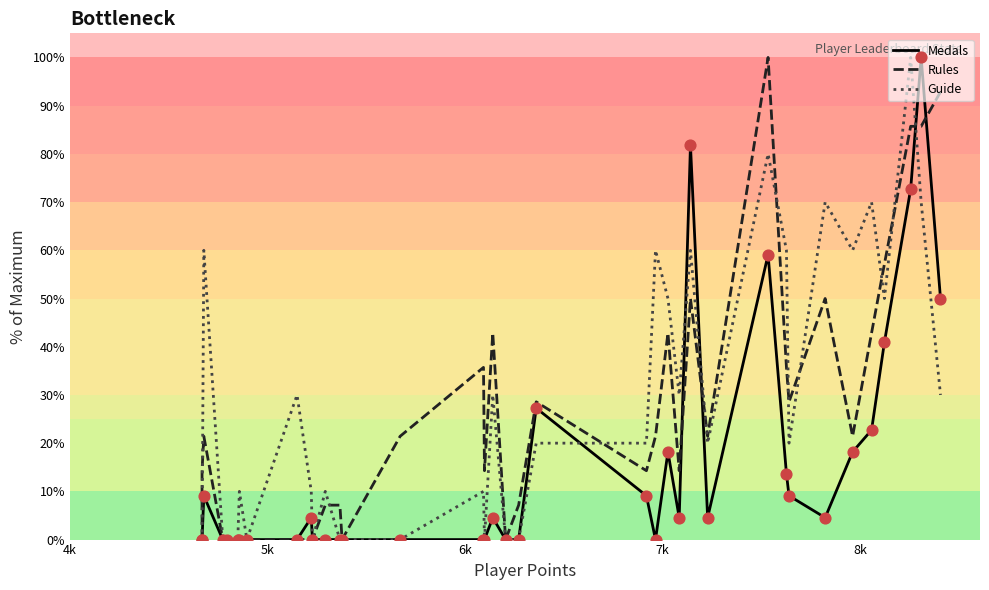

Is the value of Rules at 7k greater than the value of Medals at 18?

No